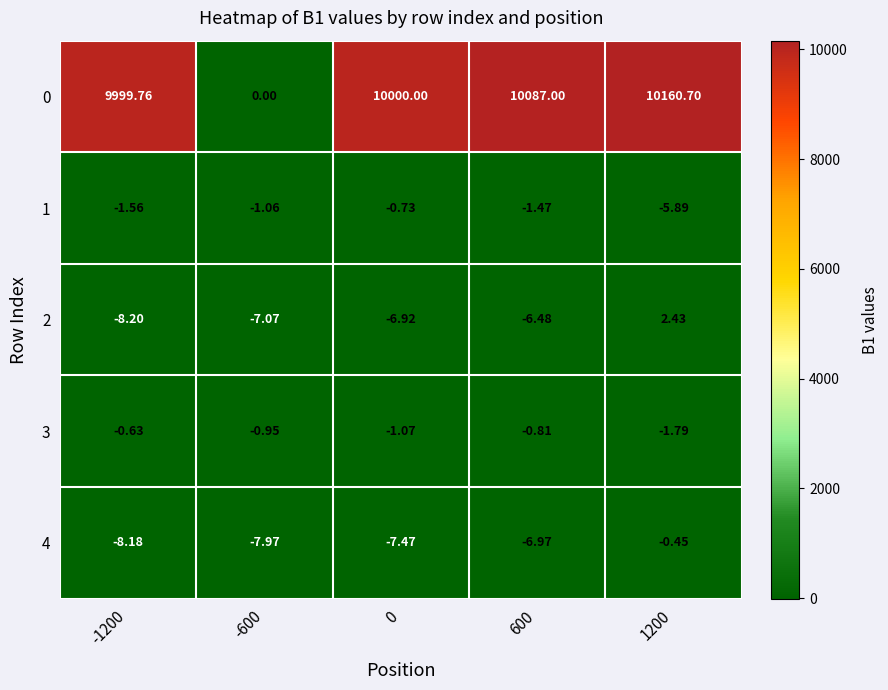

What is the smallest value displayed?

-8.2